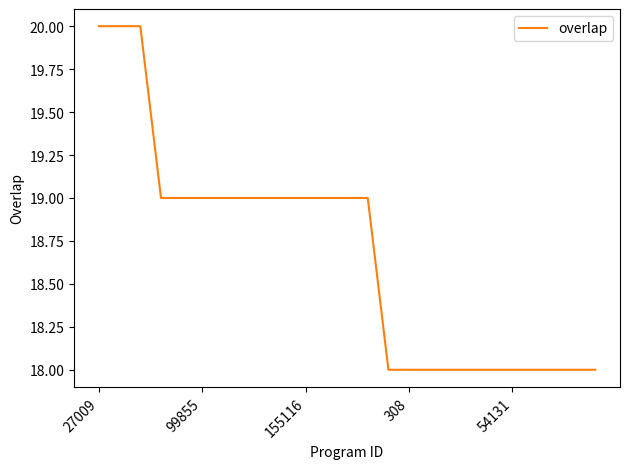

What is the sum of all values?

467